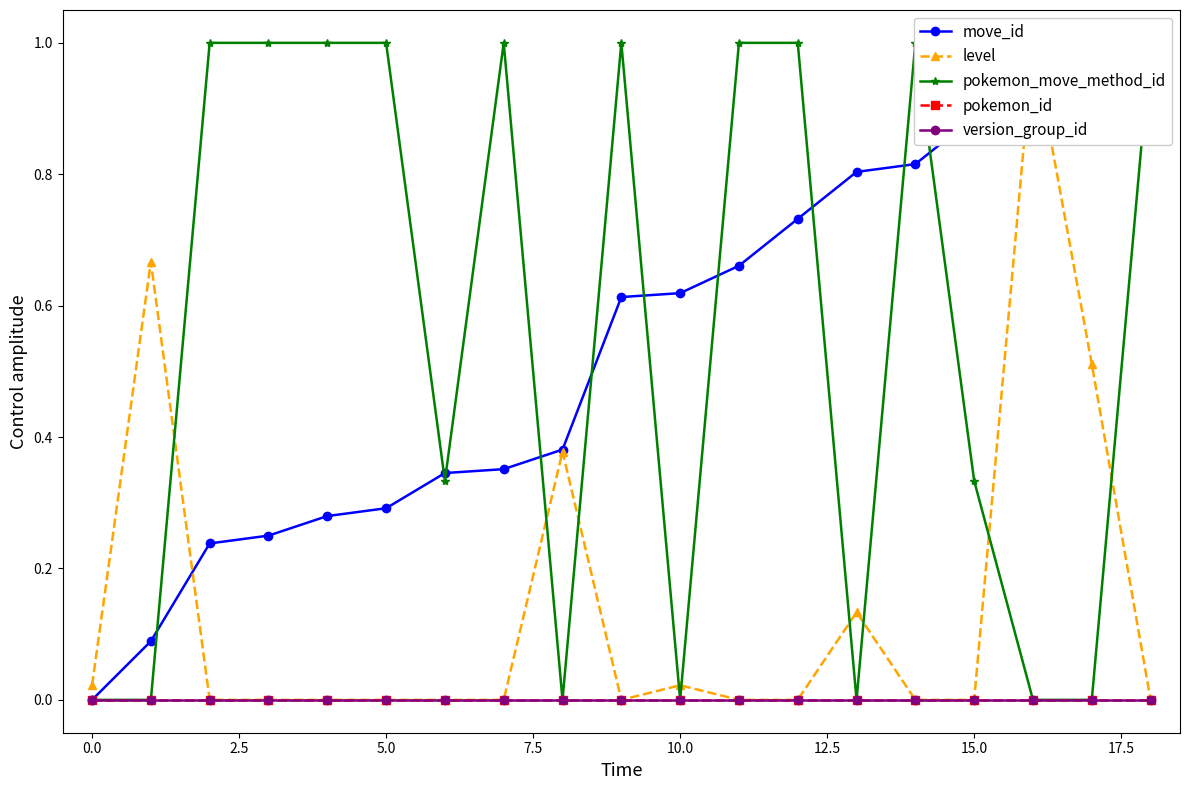

What is the average value of the level series?

0.1